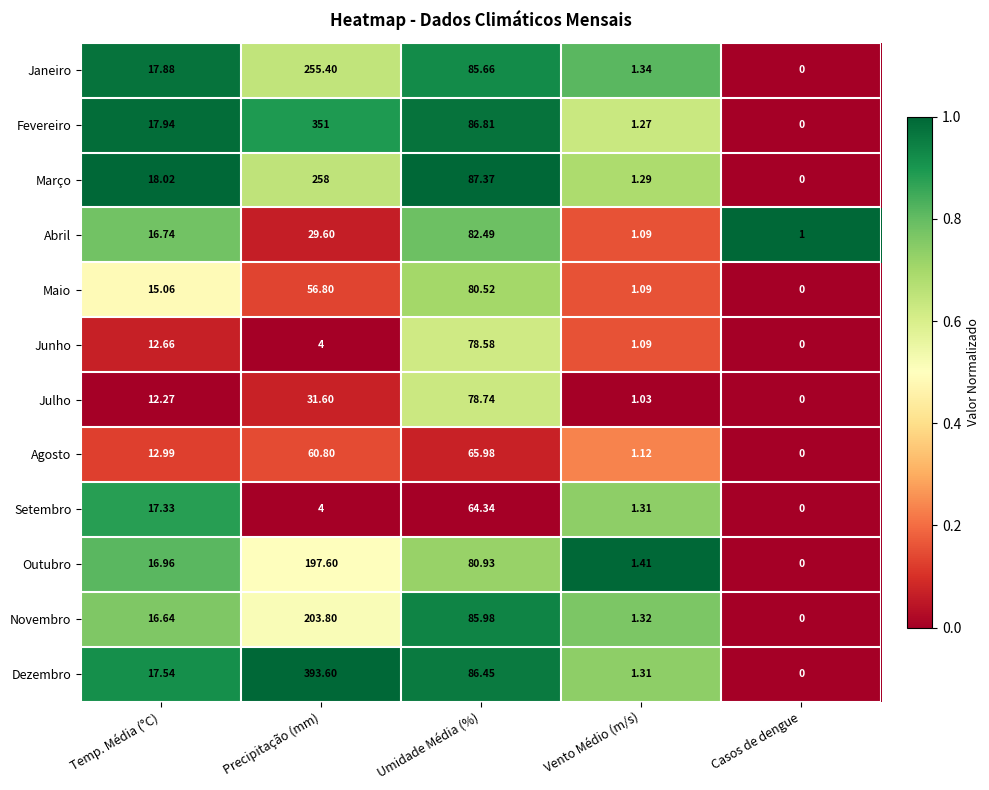

At which label is Abril closest to 41?

Precipitação (mm)